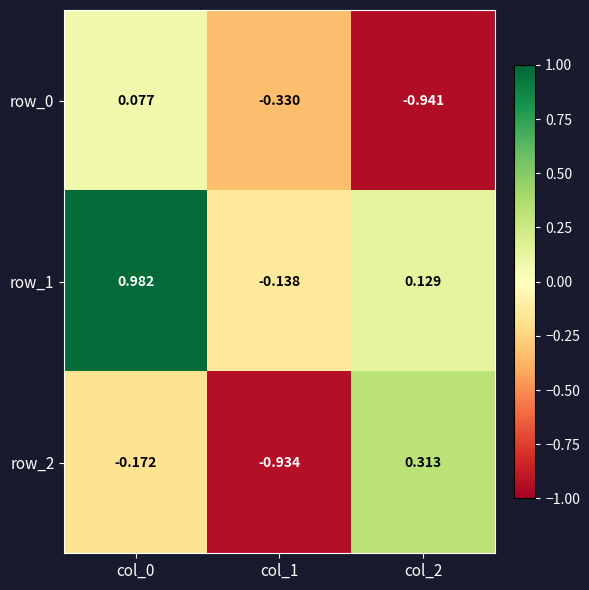

What is the sum of all row_2 values?

-0.8